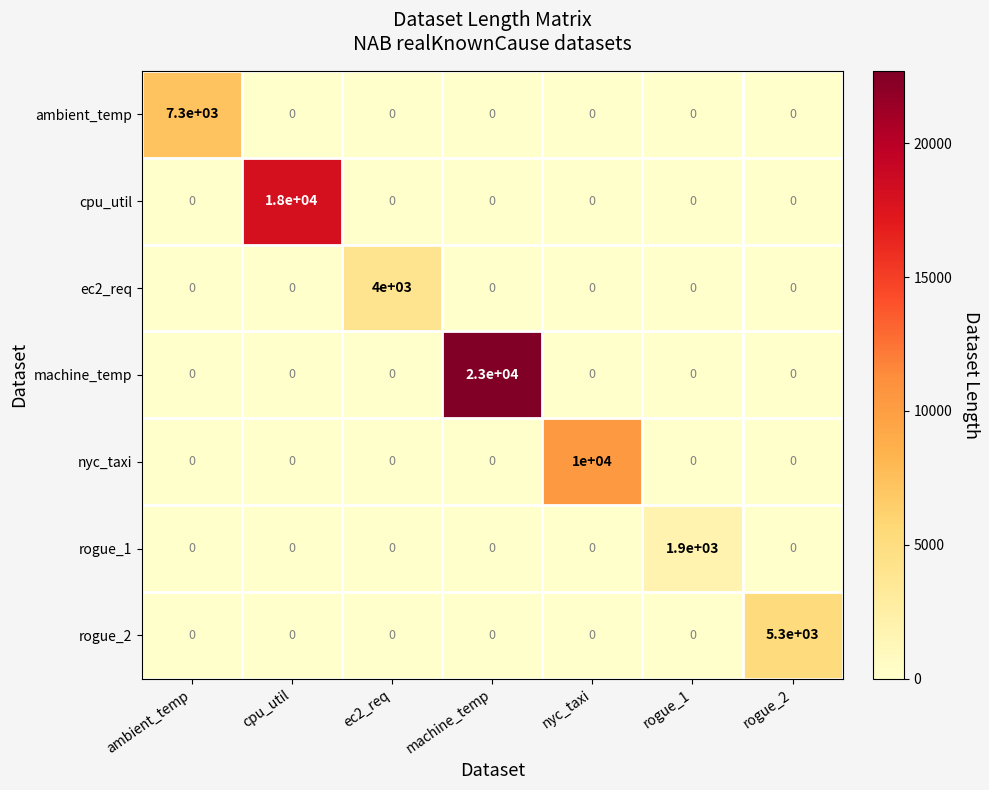

True or false: machine_temp has a value of 23000 at machine_temp.

True